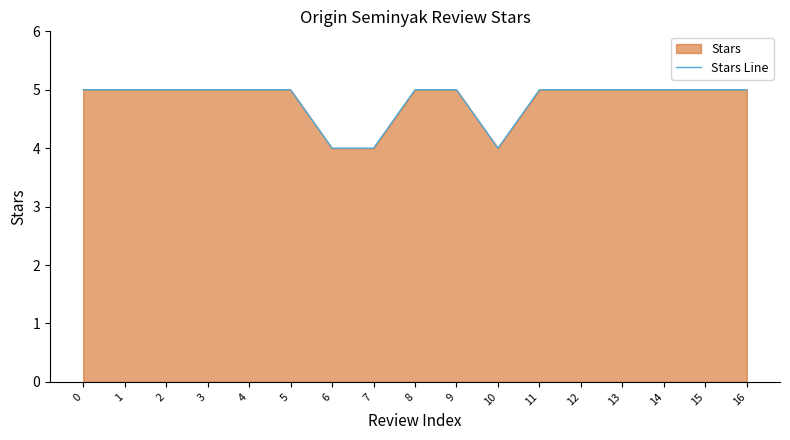

True or false: the data shows 4 at 6.

True